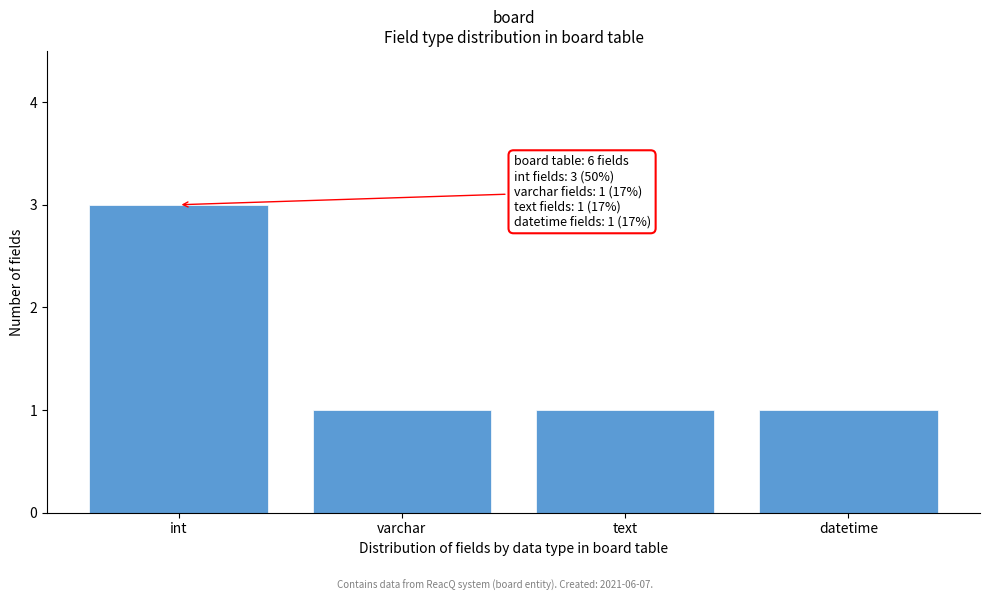

Reading left to right, what are all the values shown in this chart?

int=3	varchar=1	text=1	datetime=1